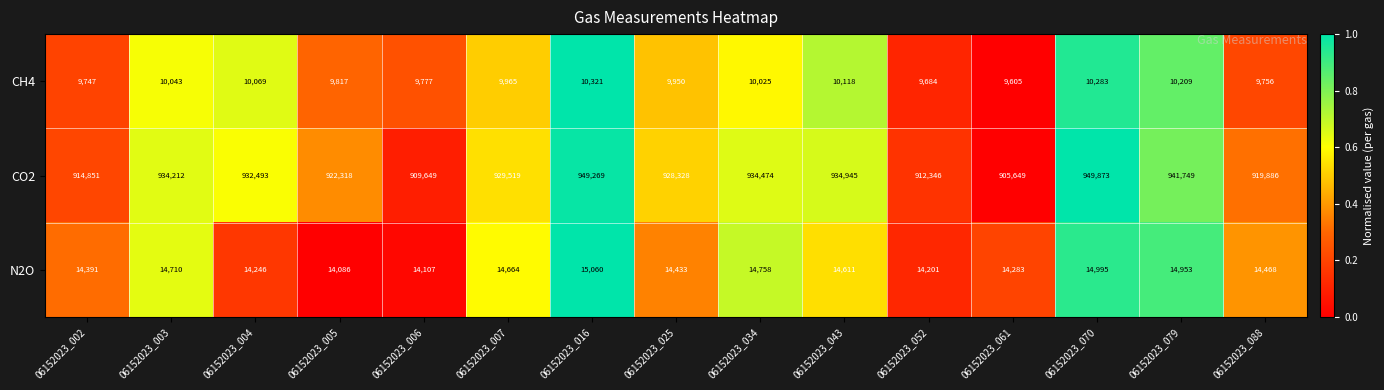

At which category is the sum across all series the highest?

06152023_070